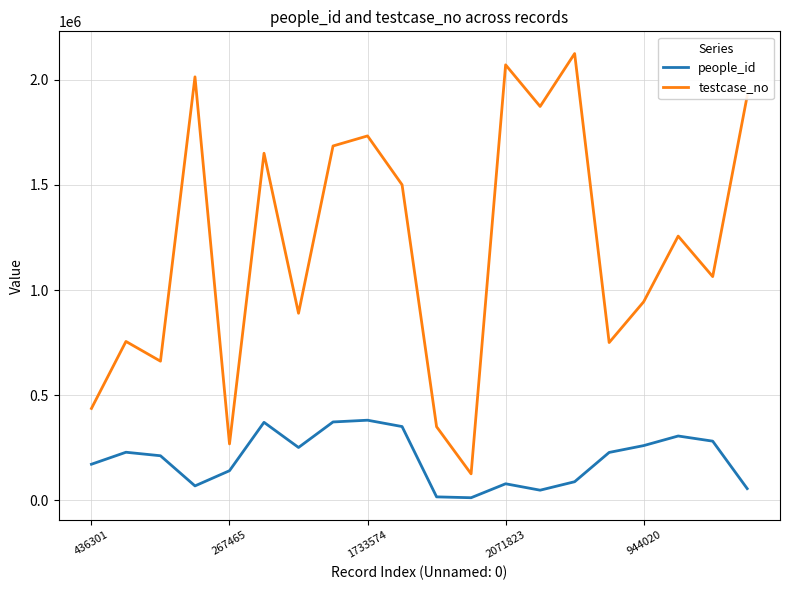

What are all the series names shown in the legend?

people_id, testcase_no